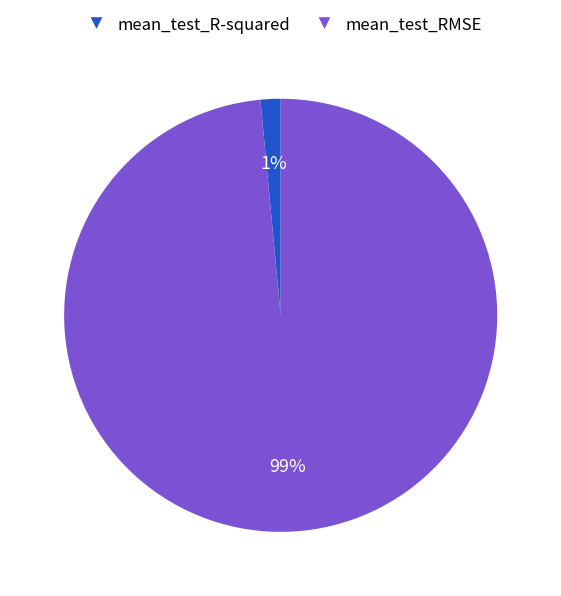

To the nearest percent, what percentage of the pie is mean_test_RMSE?

99%